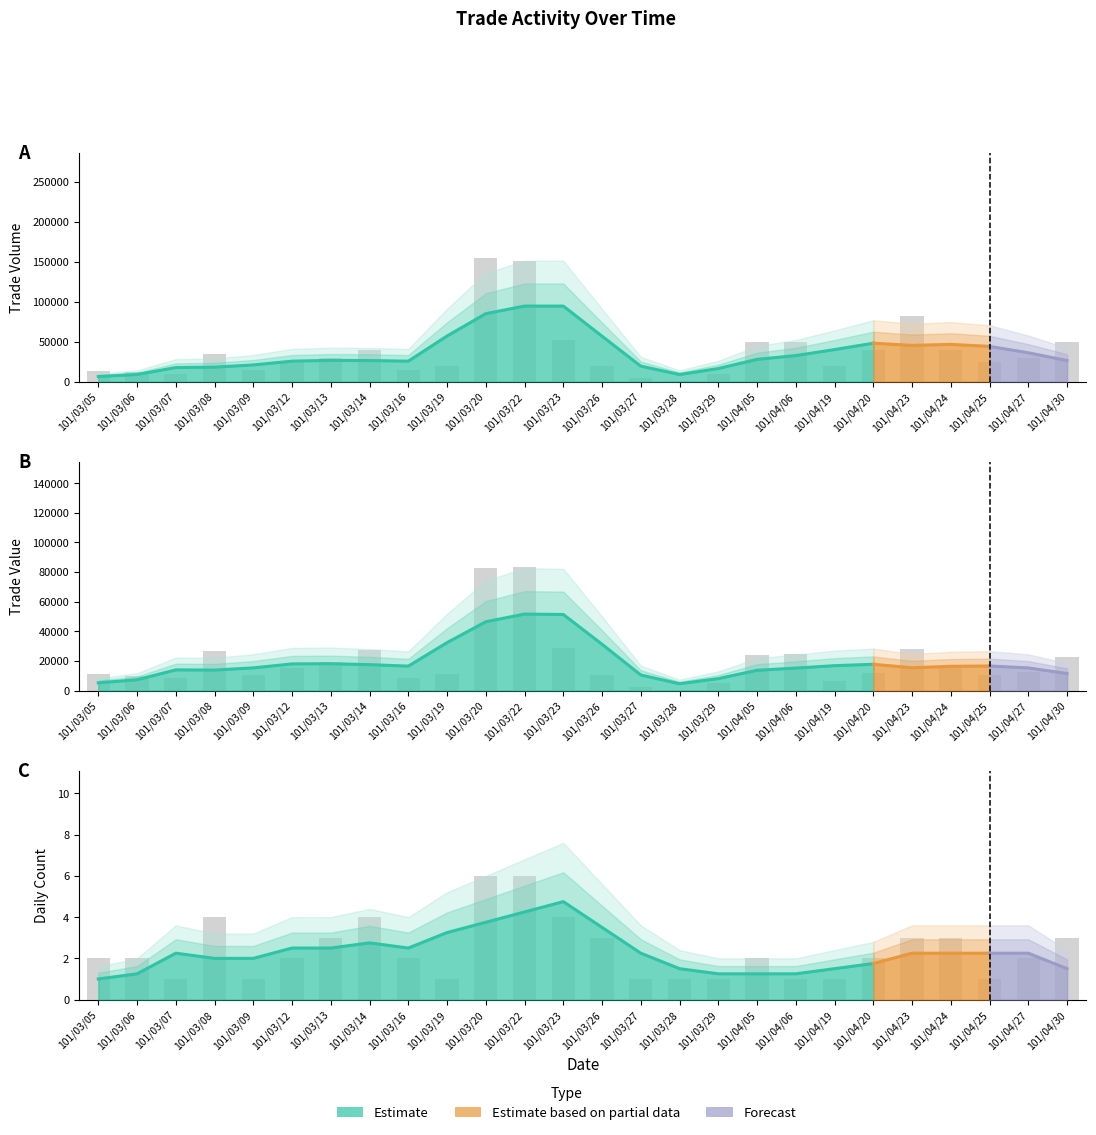

What is the spread (max minus min) of values at 101/03/09?

14999